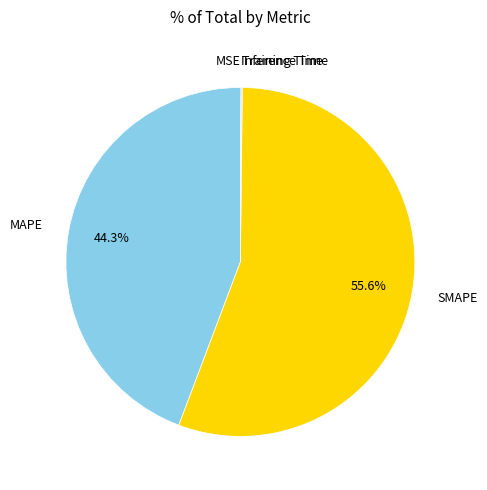

To the nearest percent, what is the difference between the largest and smallest slice percentages?

56%